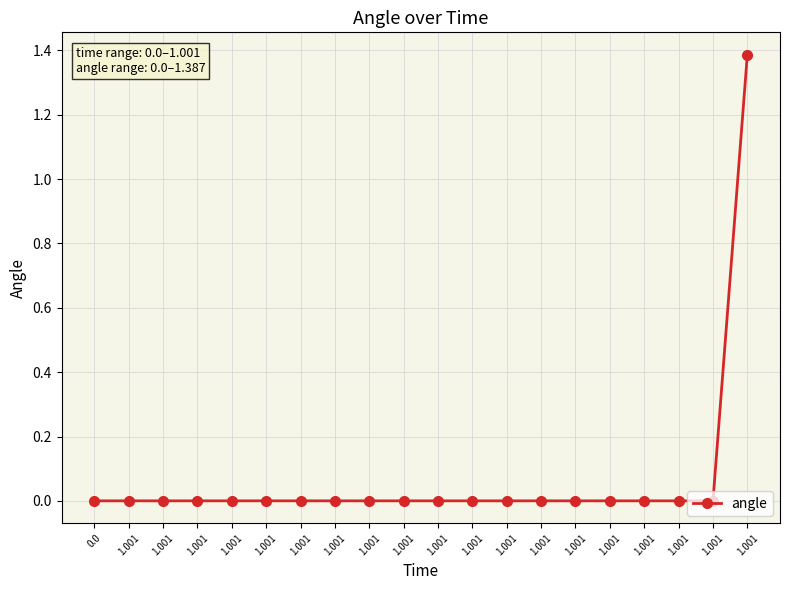

Reading left to right, what are all the values shown in this chart?

0.0=0.0	1.001=0.0	1.001=0.0	1.001=0.0	1.001=0.0	1.001=0.0	1.001=0.0	1.001=0.0	1.001=0.0	1.001=0.0	1.001=0.0	1.001=0.0	1.001=0.0	1.001=0.0	1.001=0.0	1.001=0.0	1.001=0.0	1.001=0.0	1.001=0.0	1.001=1.4